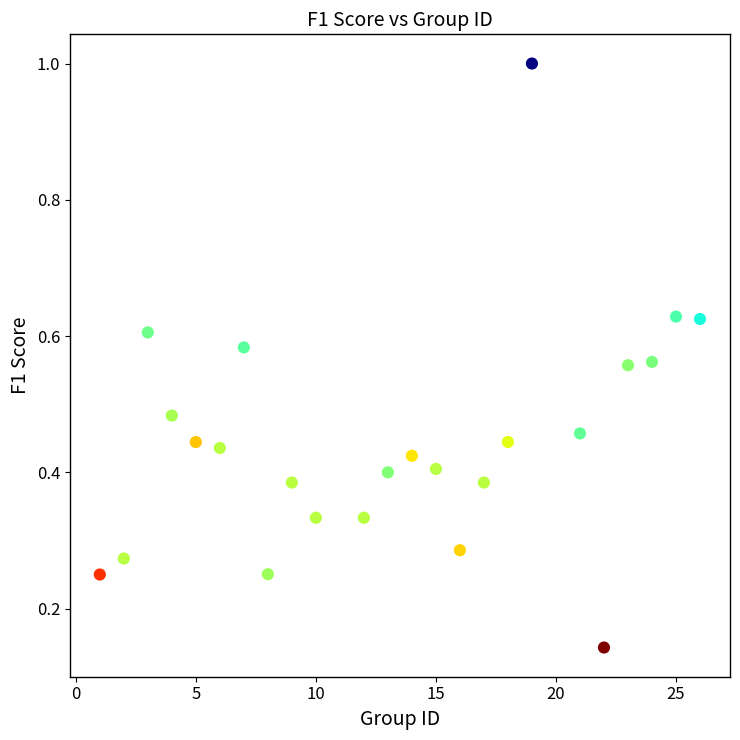

What is the range of X values (max minus min)?

25.0